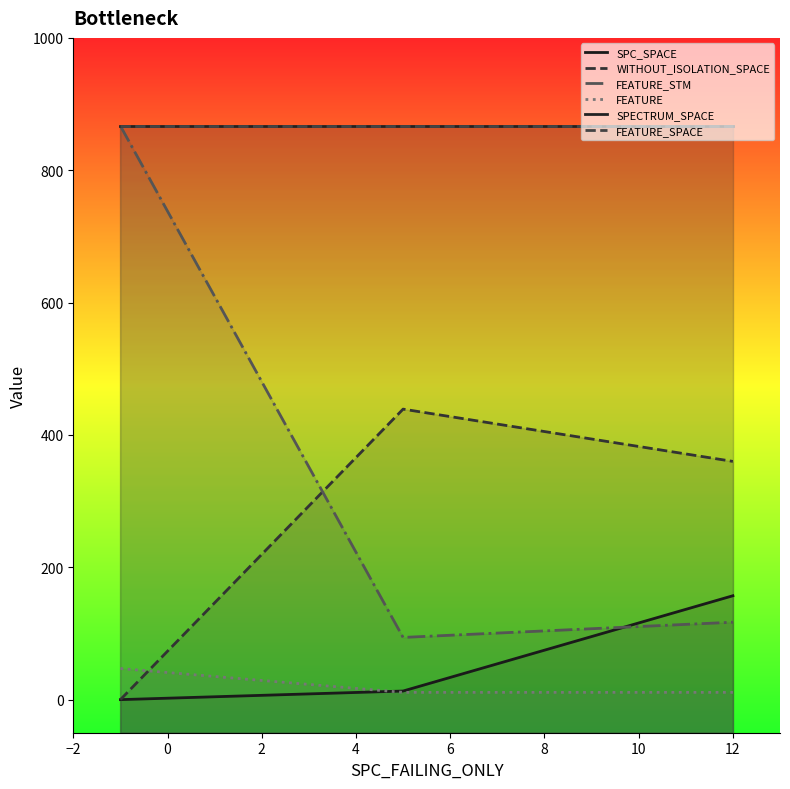

What is the difference between the highest and lowest values at 12?

856